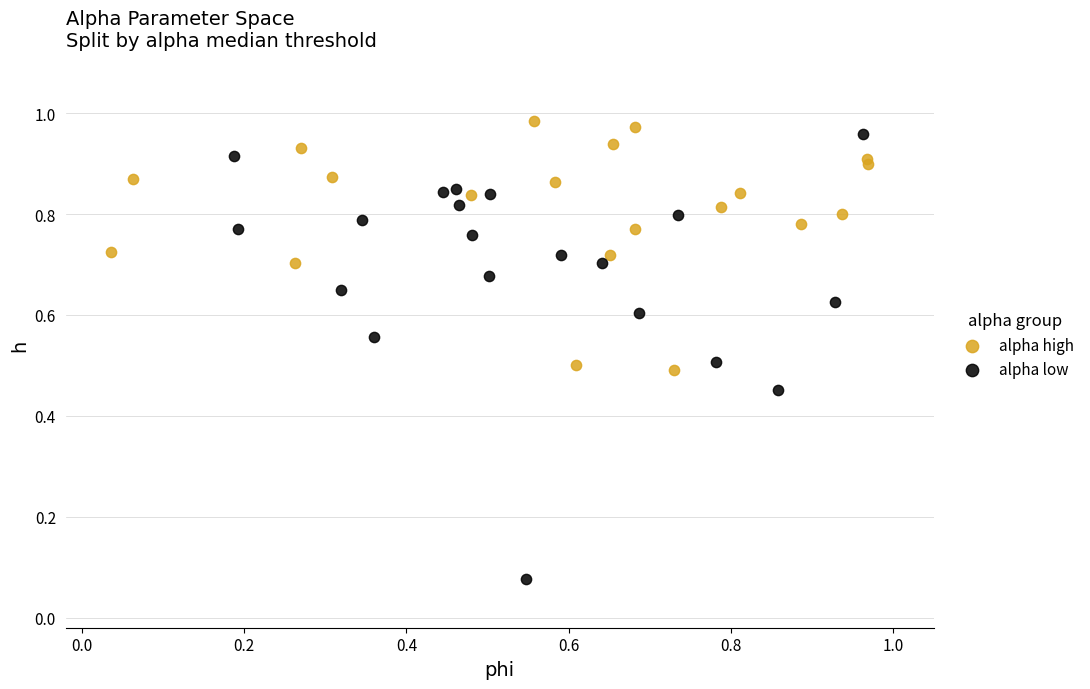

Which series has the widest spread of Y values?

alpha low